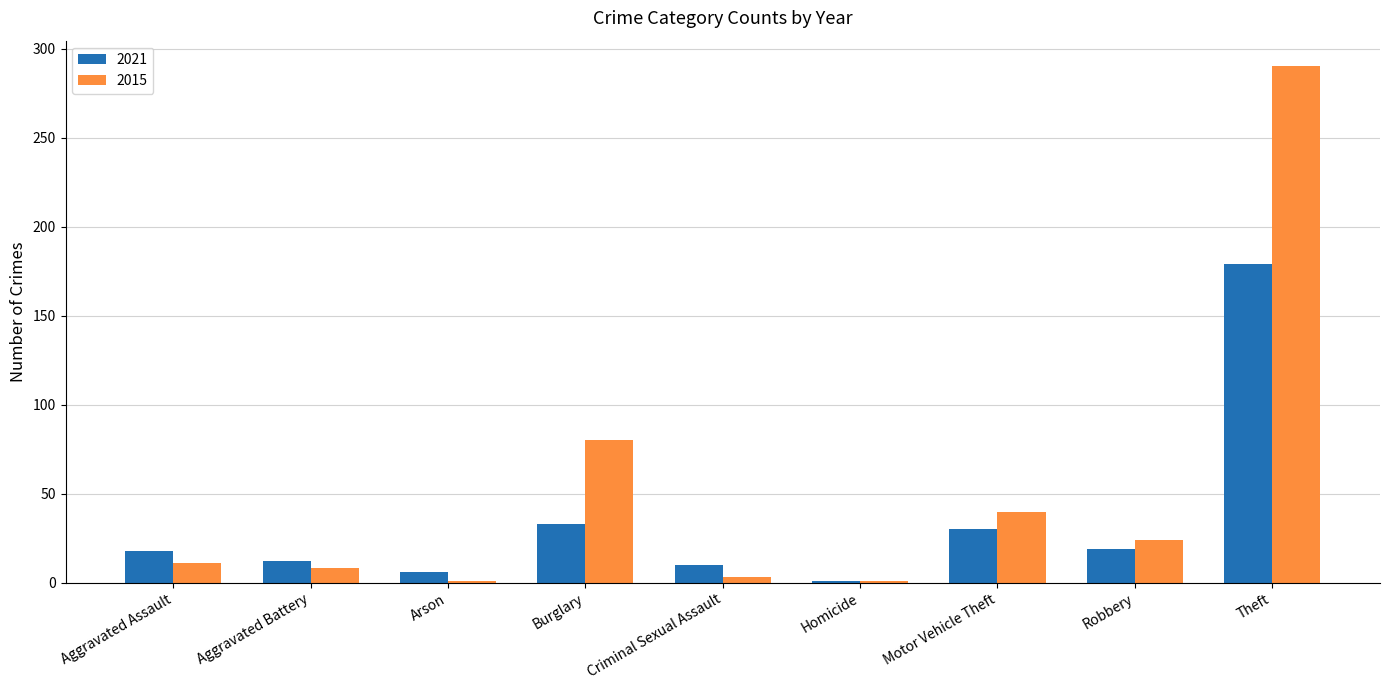

Read the 2015 value at Robbery, to the nearest 5.

25